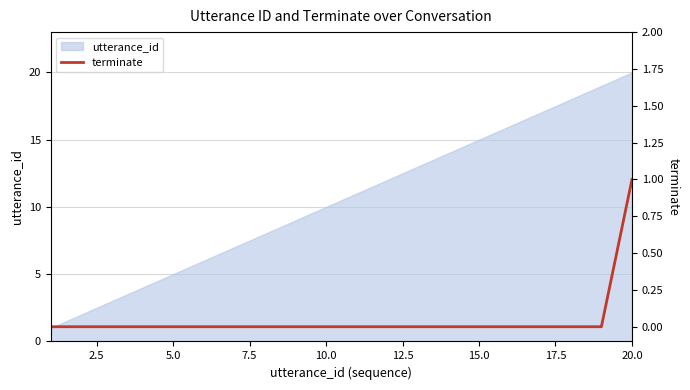

Which category has the highest value in the utterance_id series?

20.0